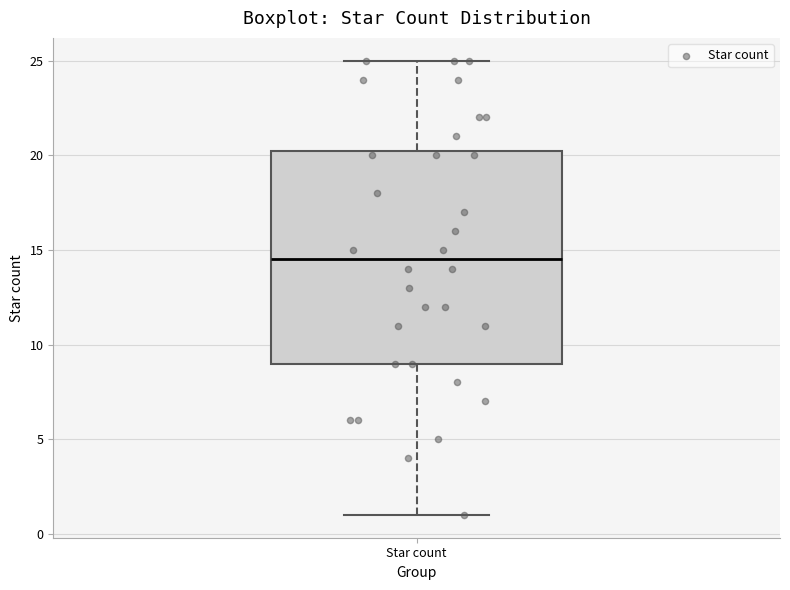

Where does the lower whisker of the box for Star count end on the y-axis? The values are not printed on the chart, so give them approximately, as read against the axis.

1.0